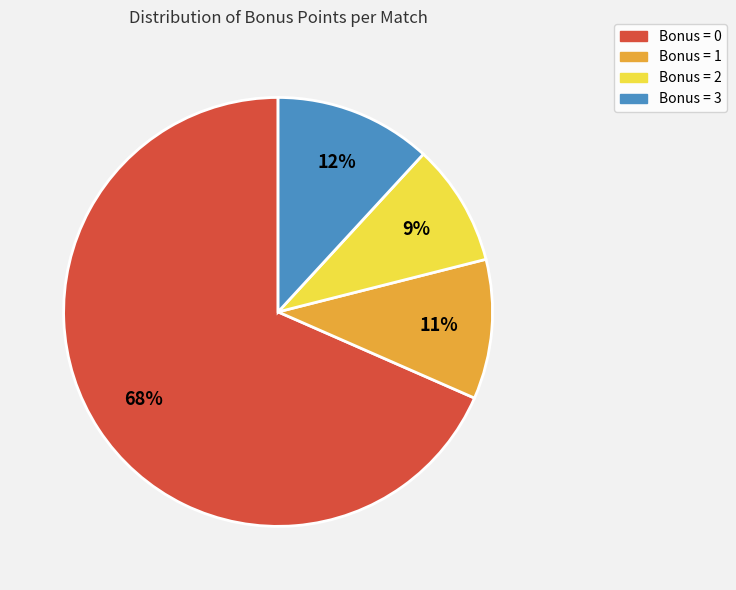

To the nearest percent, what is the difference between the largest and smallest slice percentages?

59%